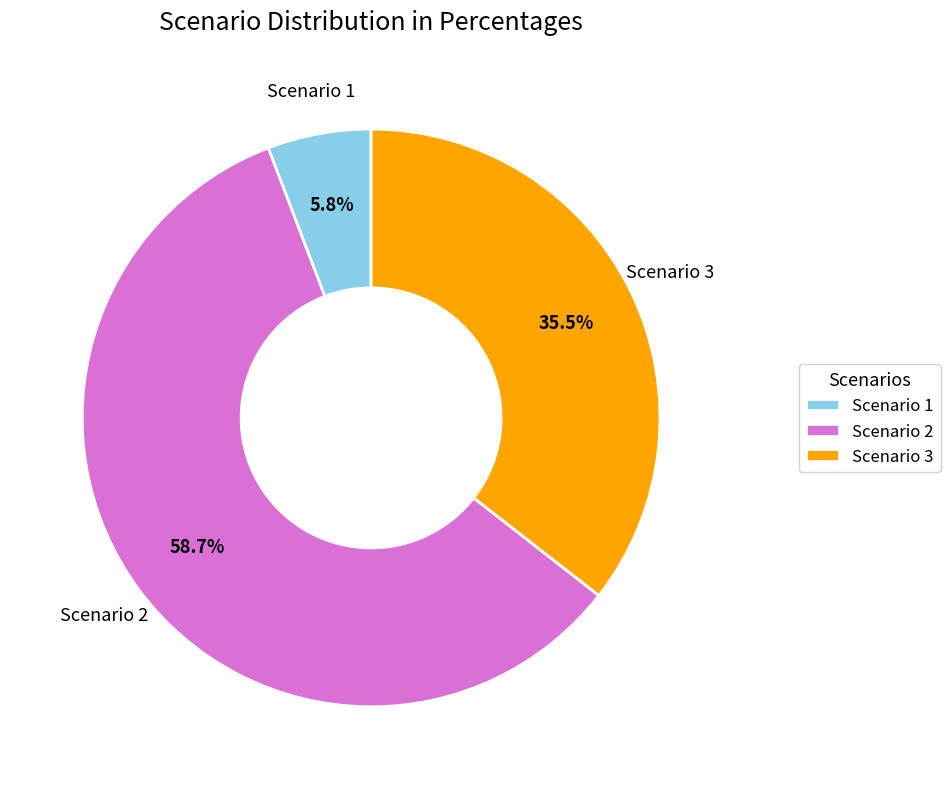

What is the ratio of the value at Scenario 2 to the value at Scenario 1?

10.1